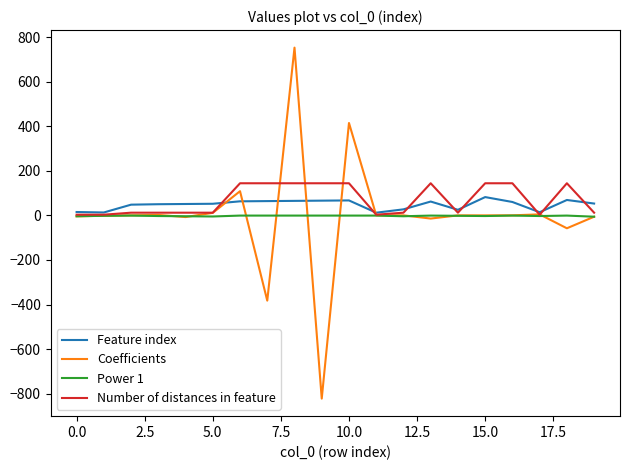

Which series has the largest range (max minus min)?

Coefficients